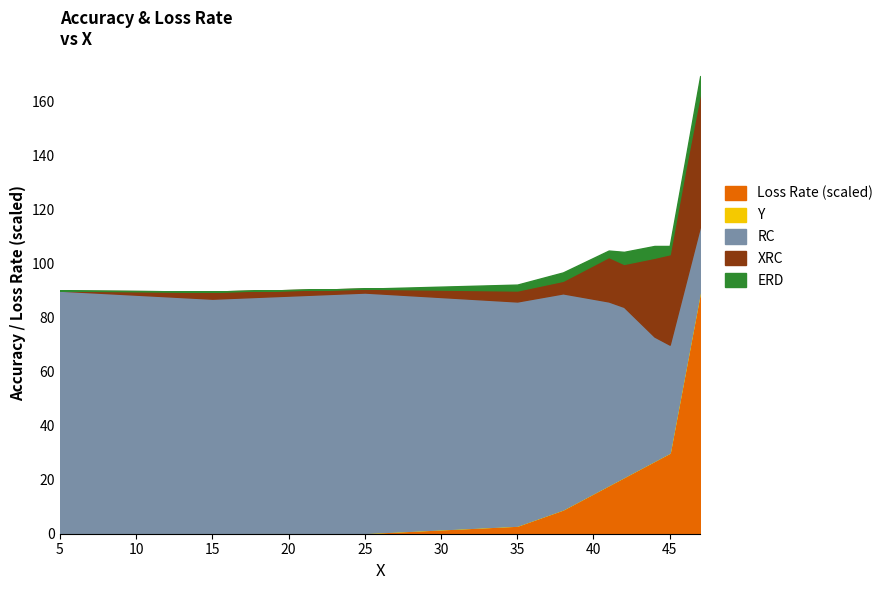

True or false: RC and ERD cross at least once.

False